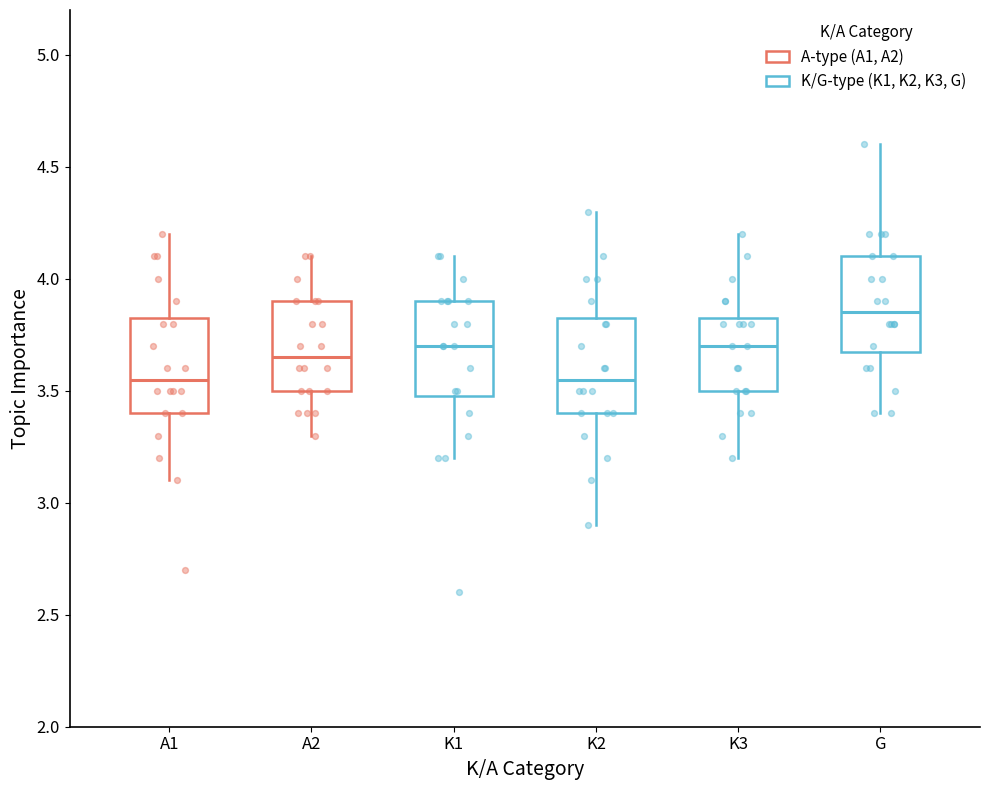

Where is the upper edge of the box for A2 on the y-axis? The values are not printed on the chart, so give them approximately, as read against the axis.

3.90